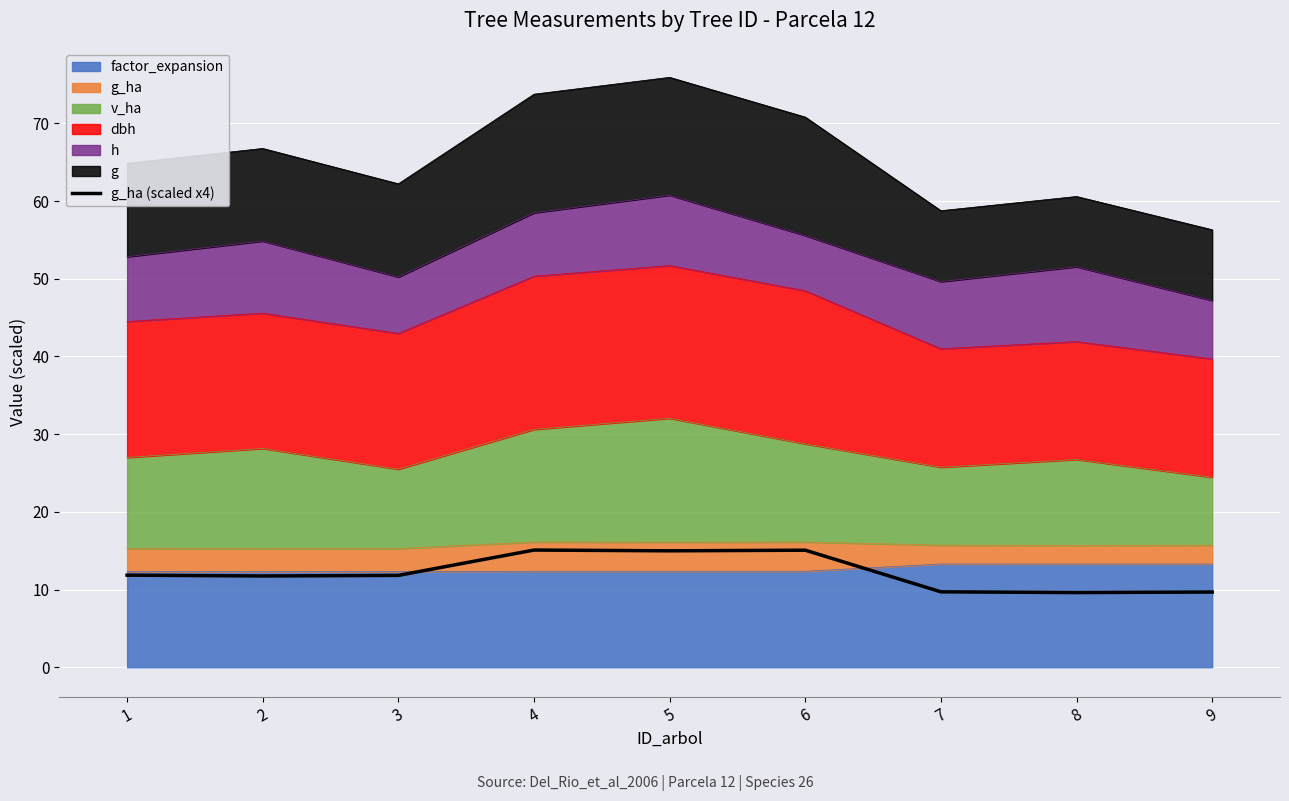

Reading left to right, extract all data points from this chart.

11.8	11.7	11.8	15.1	15.0	15.1	9.7	9.6	9.7